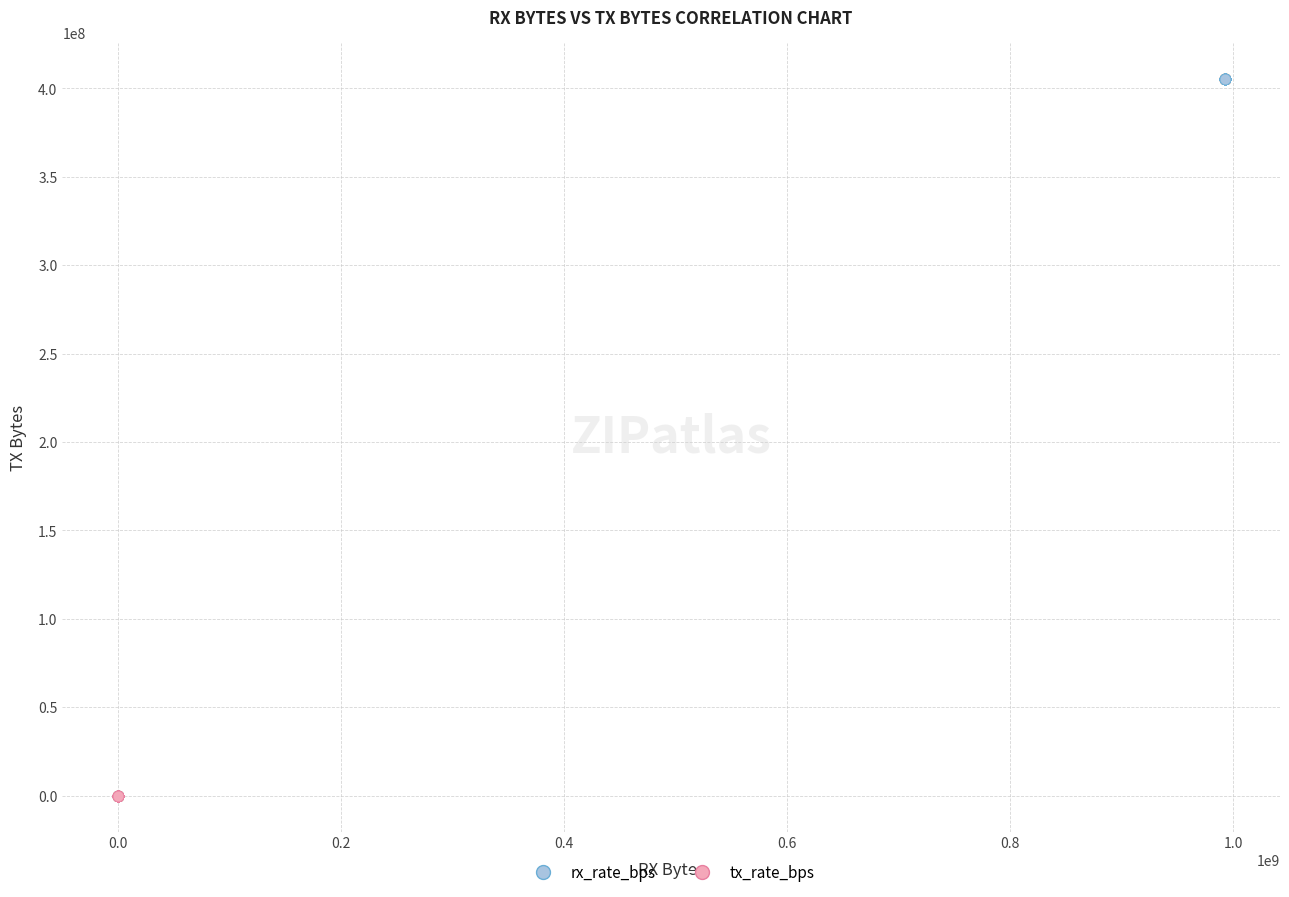

Which series contains the highest Y value?

rx_rate_bps